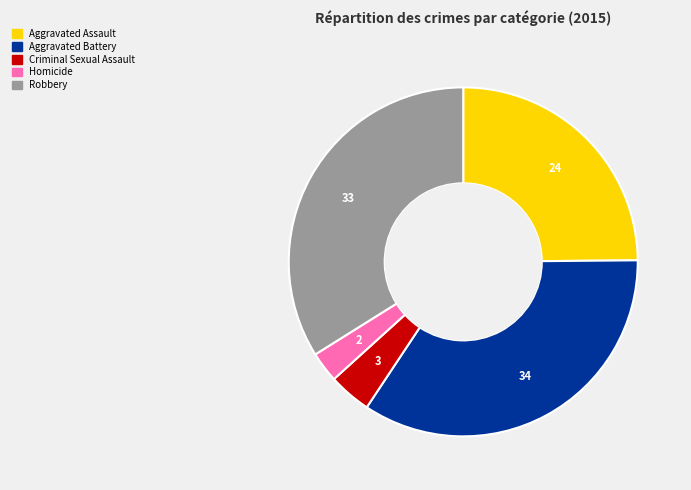

Is the sum of Robbery and Aggravated Assault greater than half?

Yes